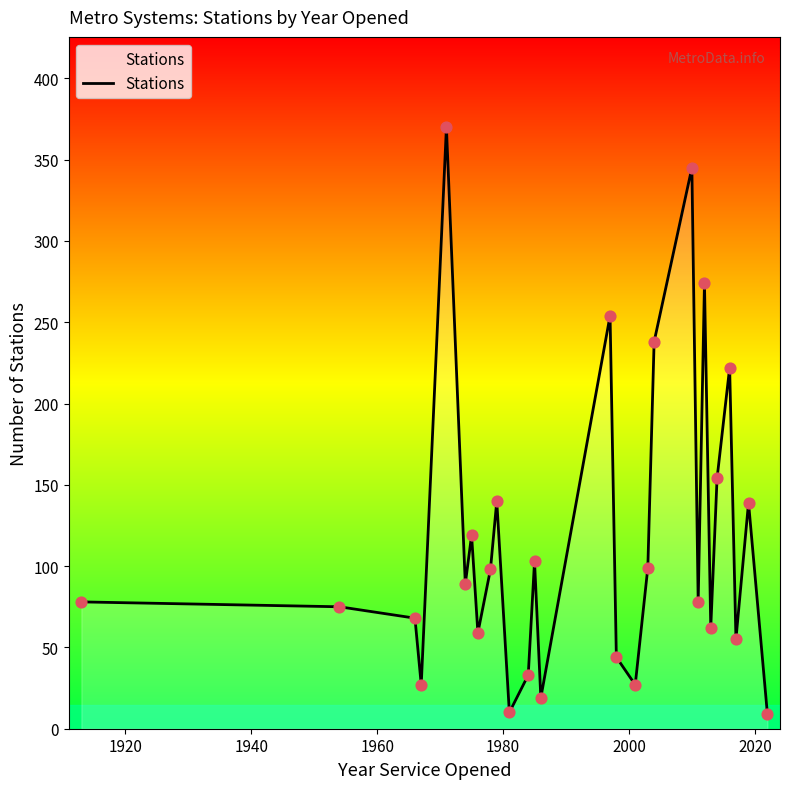

What is the difference between the maximum and minimum values?

361